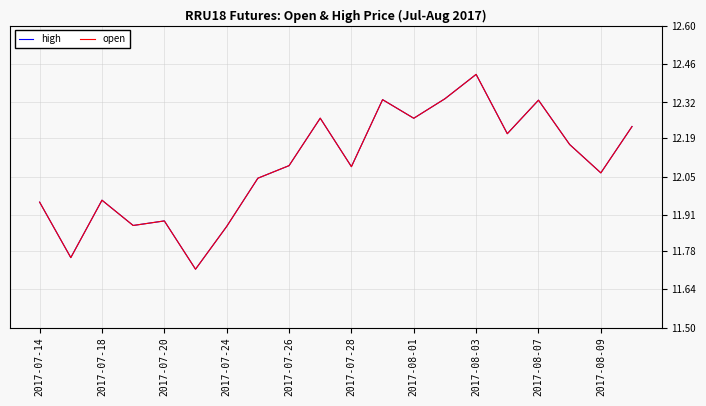

Does the chart display data point markers on the line(s)?

No